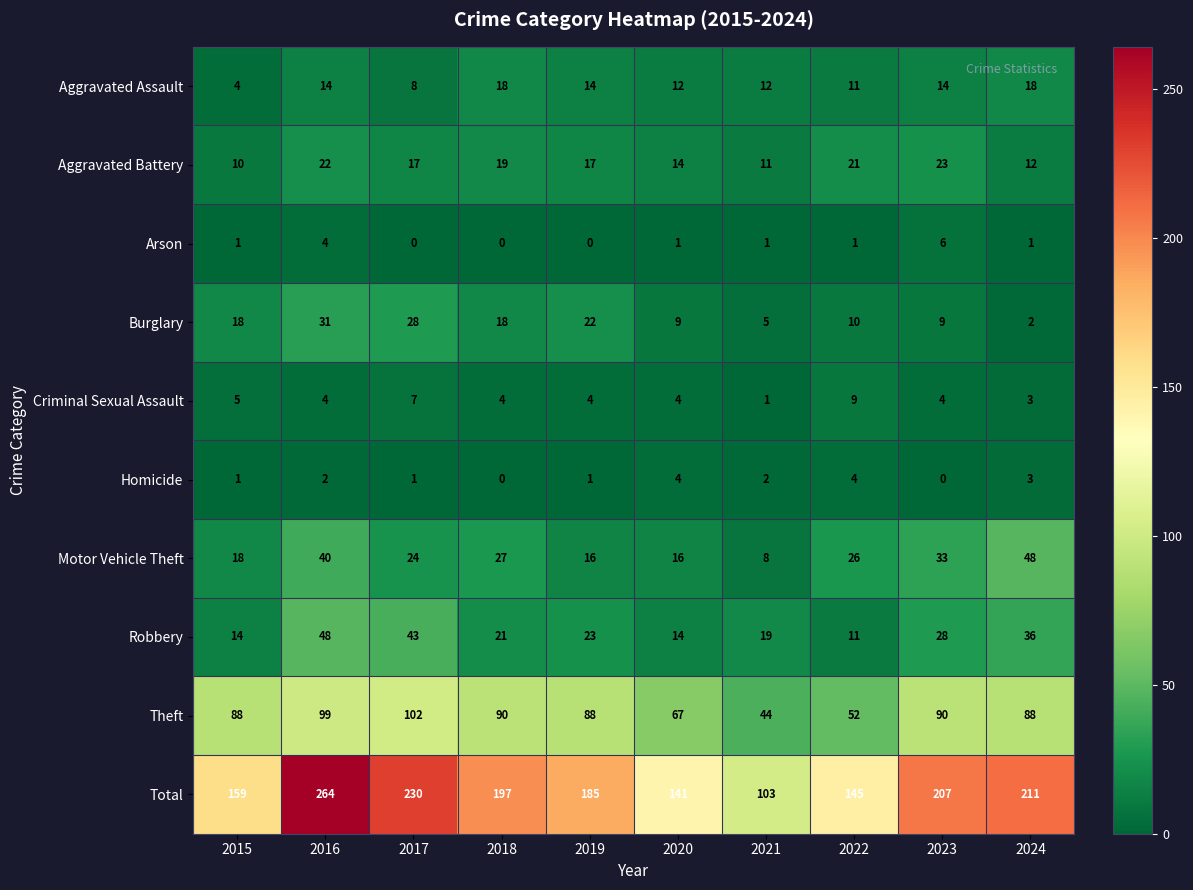

What is the greatest value displayed?

264